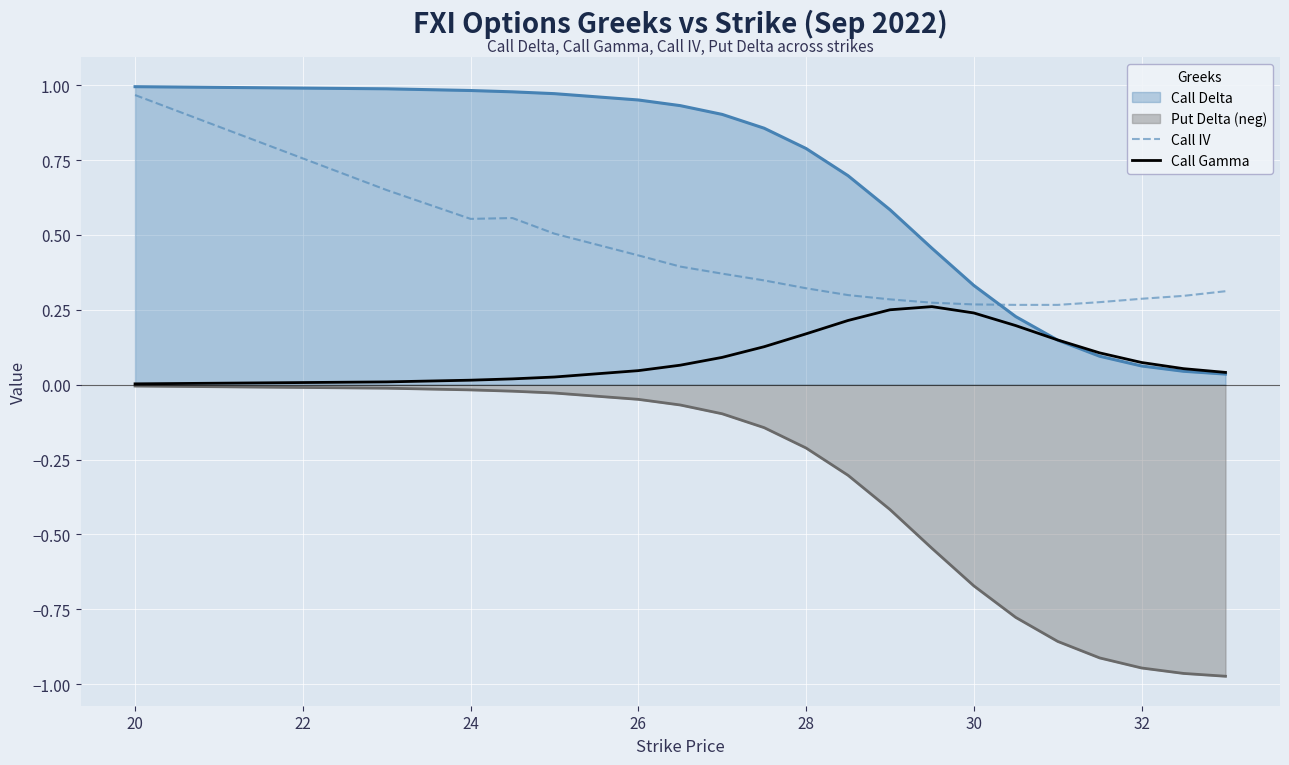

Which series has the largest range (max minus min)?

Put Delta (neg)